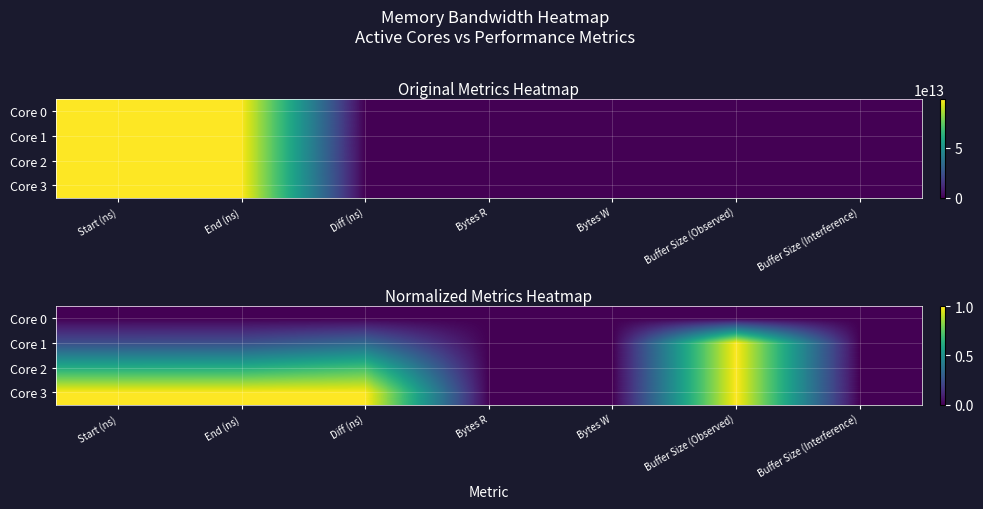

Rank the categories by Core 1 value from lowest to highest.

Bytes R, Bytes W, Buffer Size (Interference), Start (ns), End (ns), Diff (ns), Buffer Size (Observed)